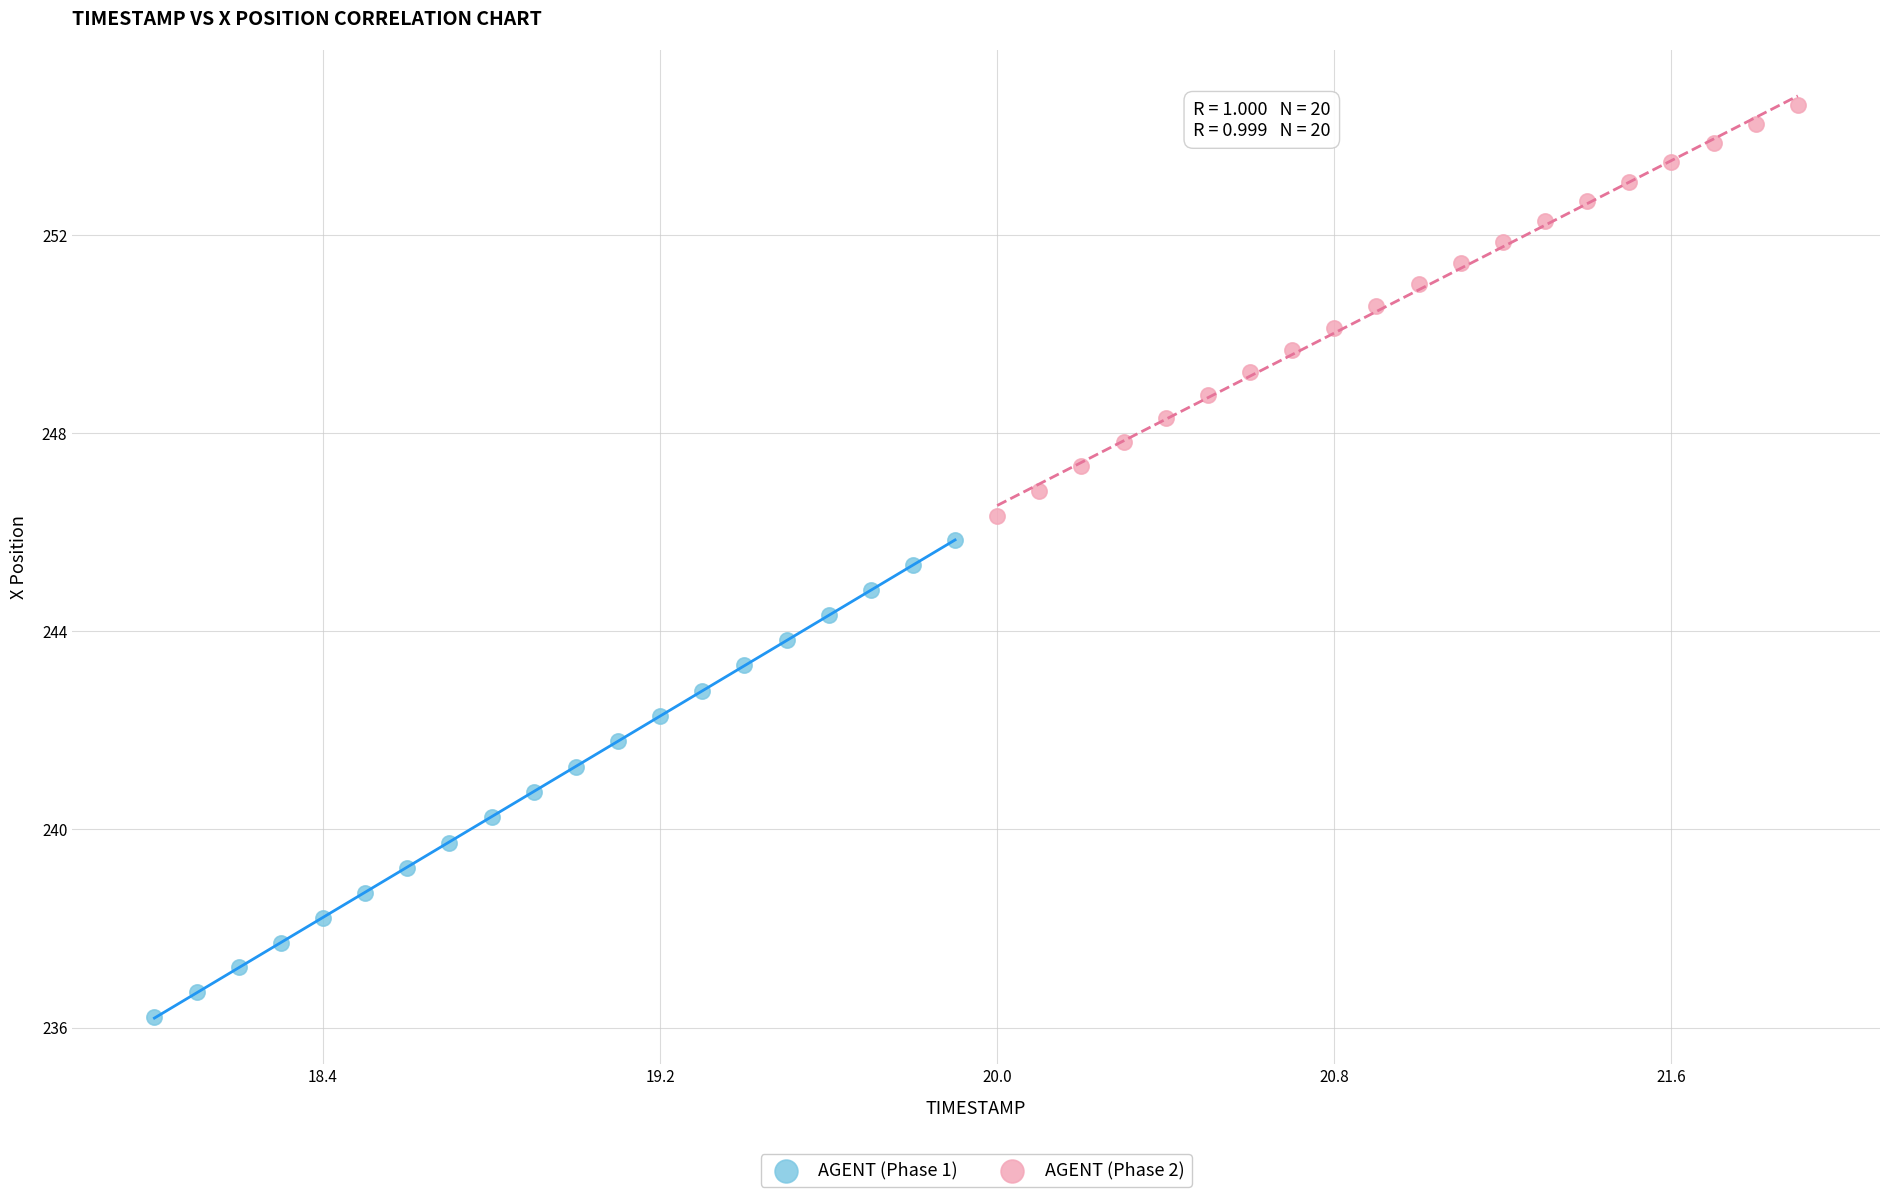

Which series reaches the minimum Y coordinate?

AGENT (Phase 1)